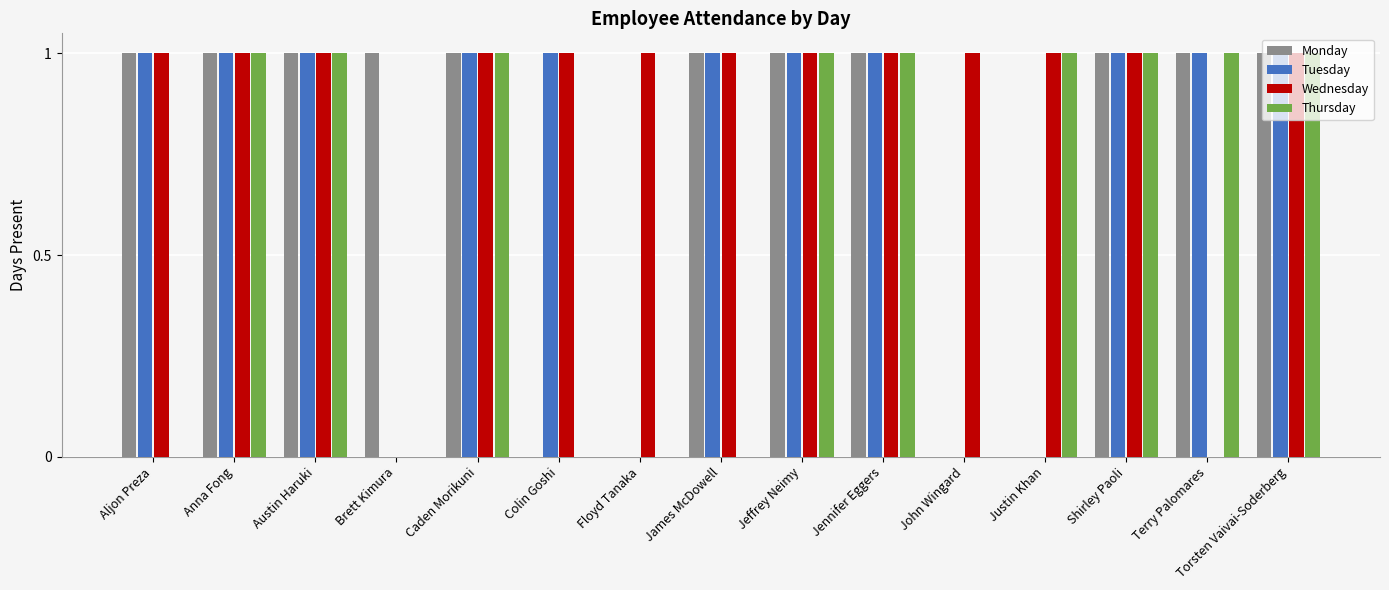

Which series has the largest total across all categories?

Wednesday